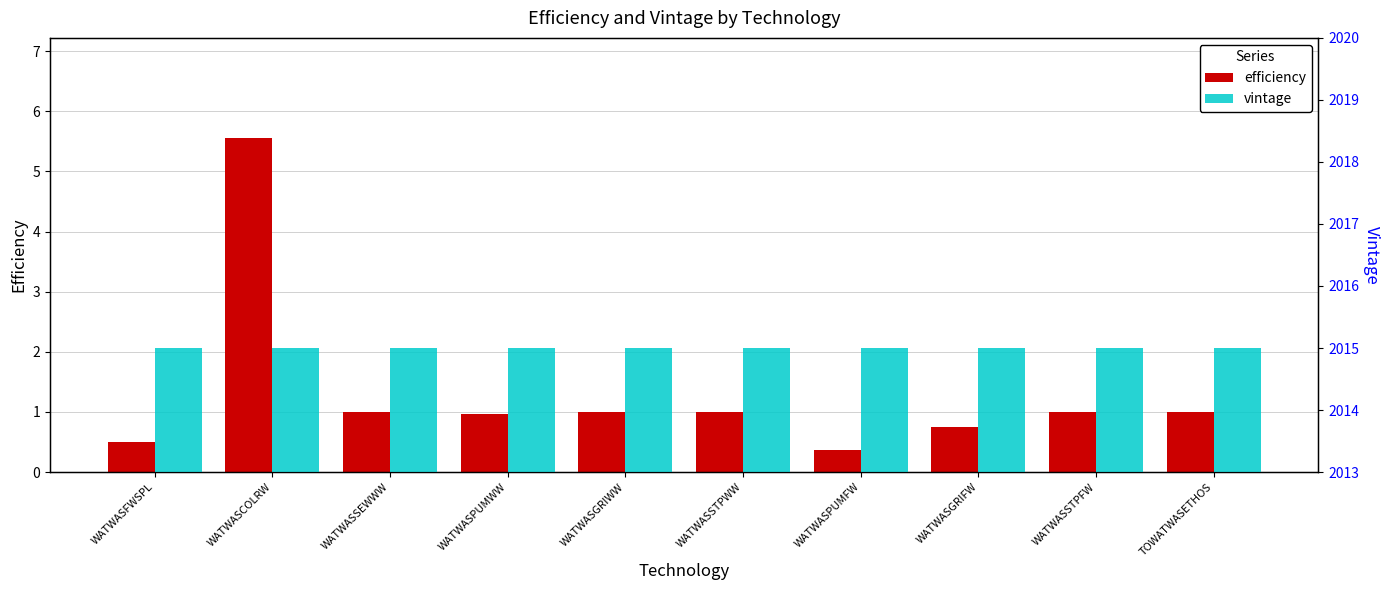

What is the total value across all series at WATWASSTPWW?

2016.0